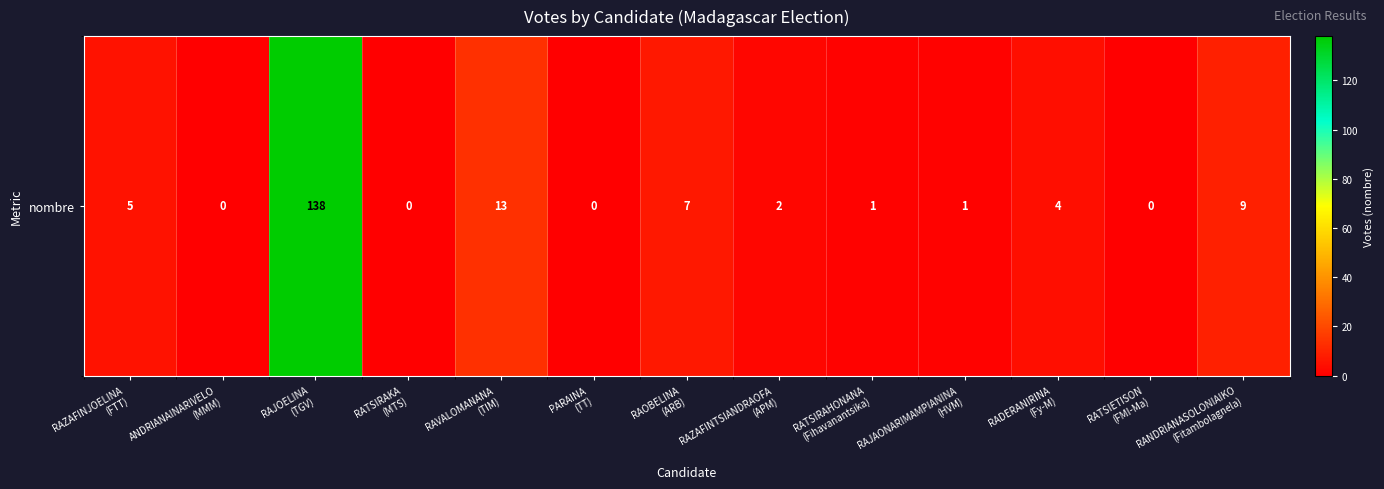

What is the greatest value displayed?

138